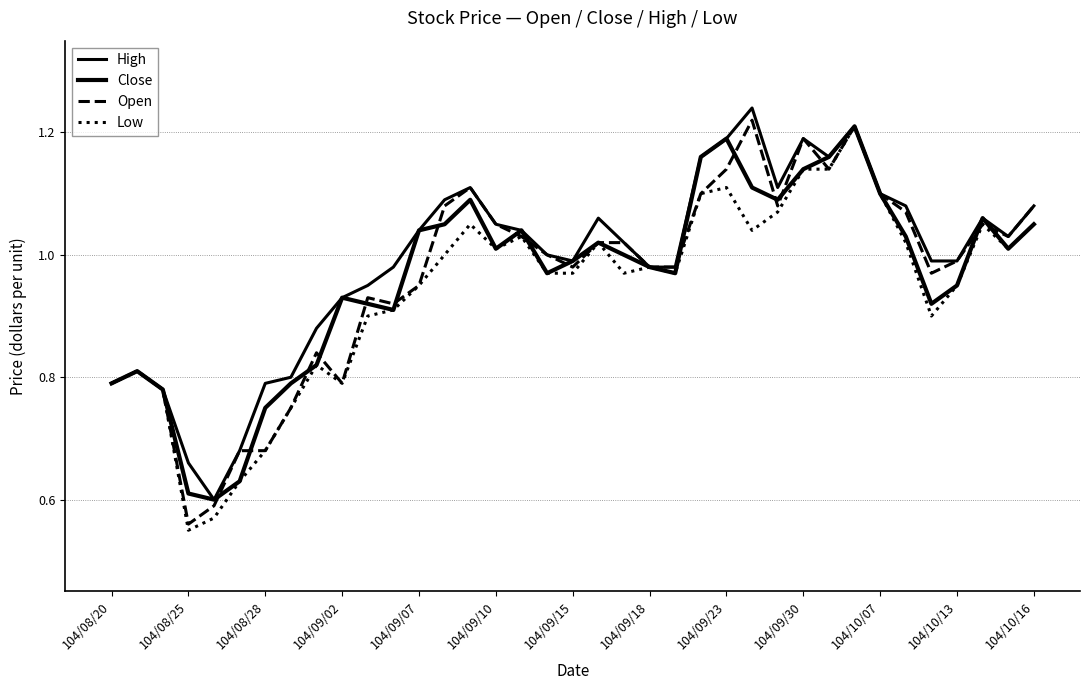

Is this an area chart (filled region under the line)?

No